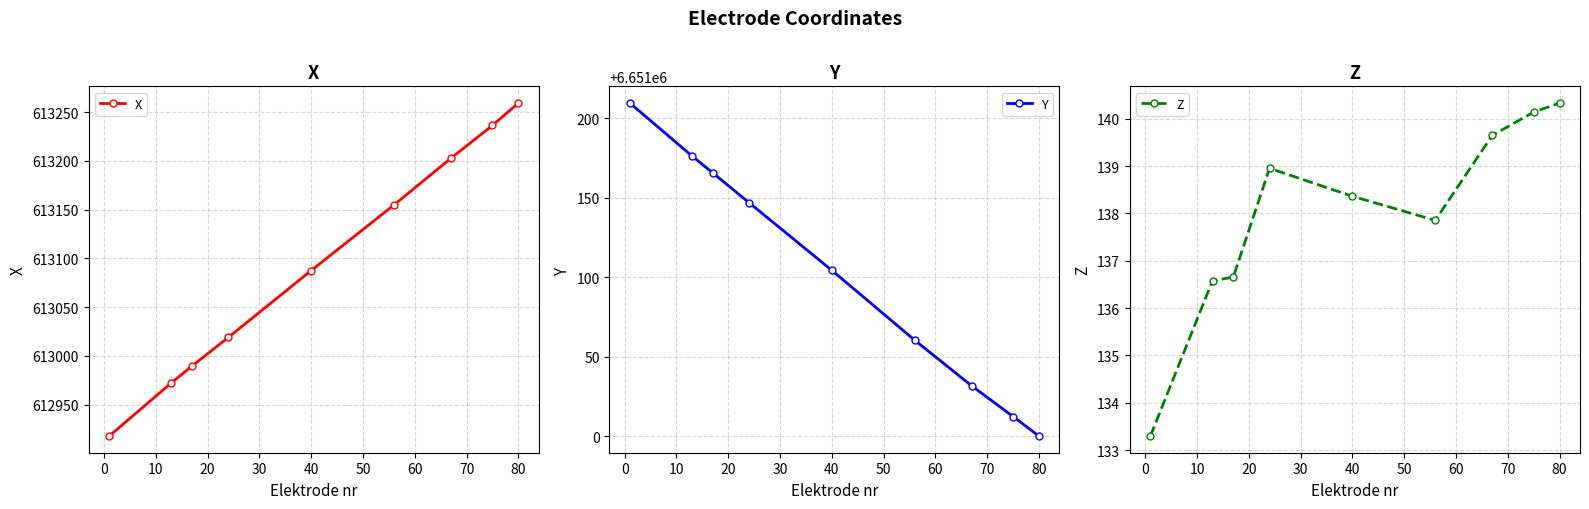

Reading left to right, extract all data points from this chart.

X: 612917.8	612972.4	612989.7	613019.0	613087.6	613154.9	613202.8	613236.4	613259.4
Y: 6651209.6	6651176.3	6651165.7	6651147.0	6651104.4	6651060.5	6651031.8	6651012.5	6651000.2
Z: 133.3	136.6	136.7	139.0	138.4	137.9	139.6	140.1	140.3